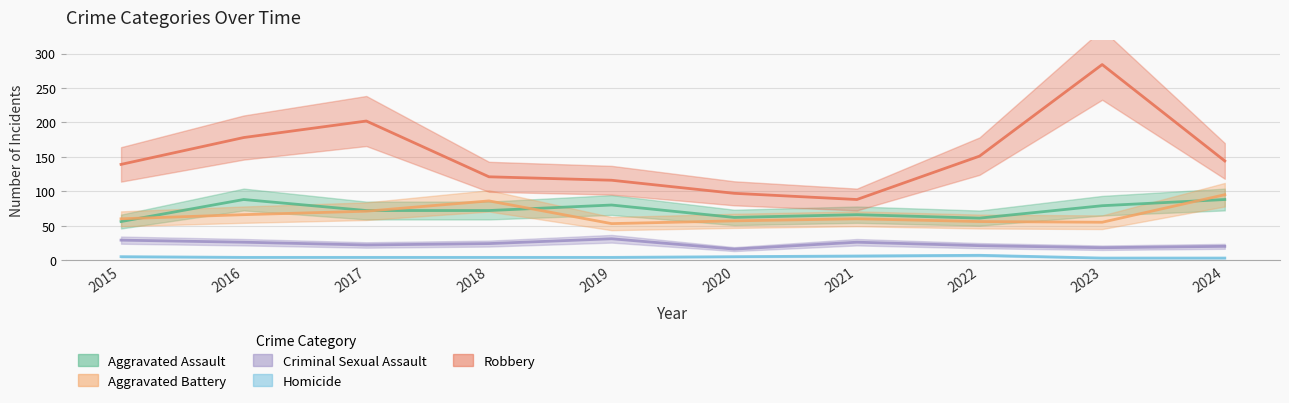

What is the total value across all series at 2023?

439